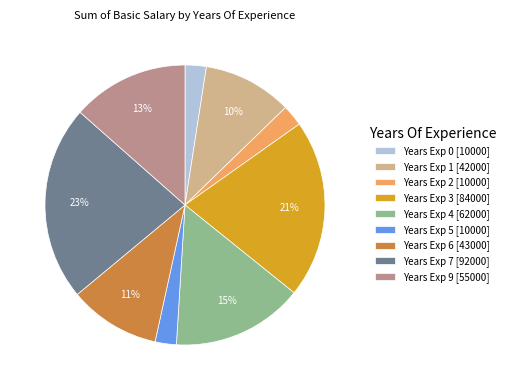

Between Years Exp 7 [92000] and Years Exp 2 [10000], which is larger?

Years Exp 7 [92000]